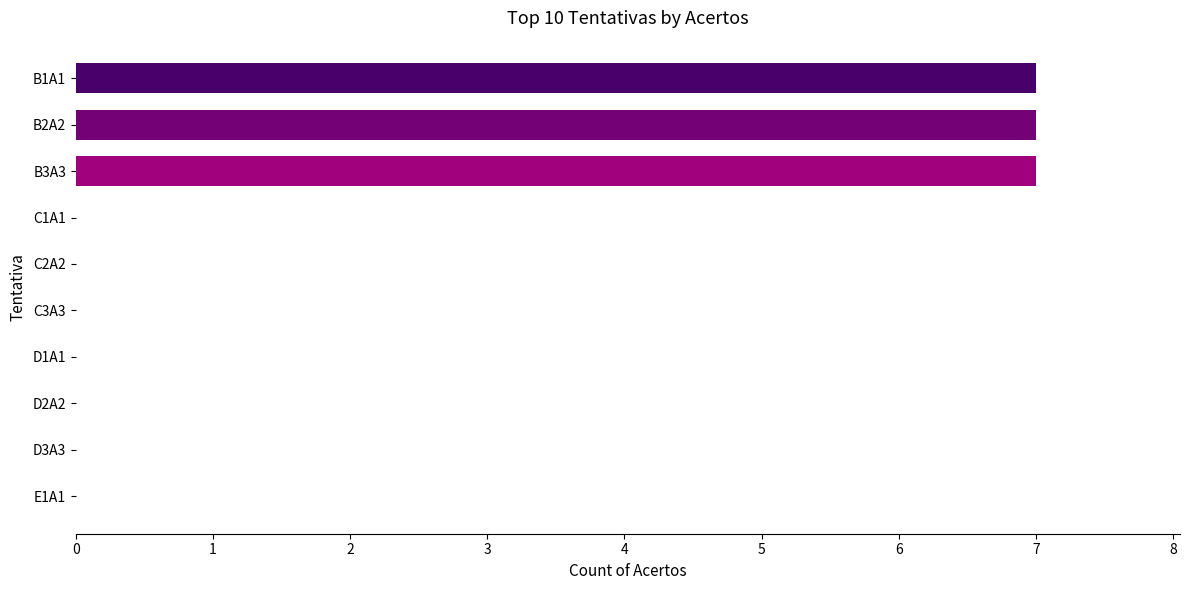

Reading top to bottom, transcribe all the data shown in this chart.

B1A1=7	B2A2=7	B3A3=7	C1A1=0	C2A2=0	C3A3=0	D1A1=0	D2A2=0	D3A3=0	E1A1=0